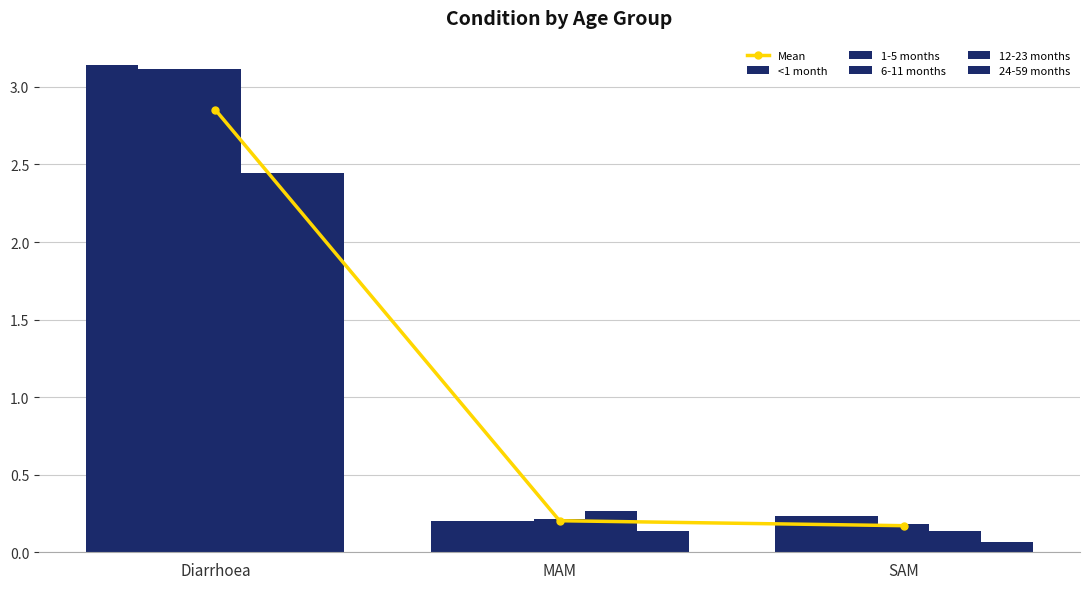

Which series has the largest total across all categories?

<1 month